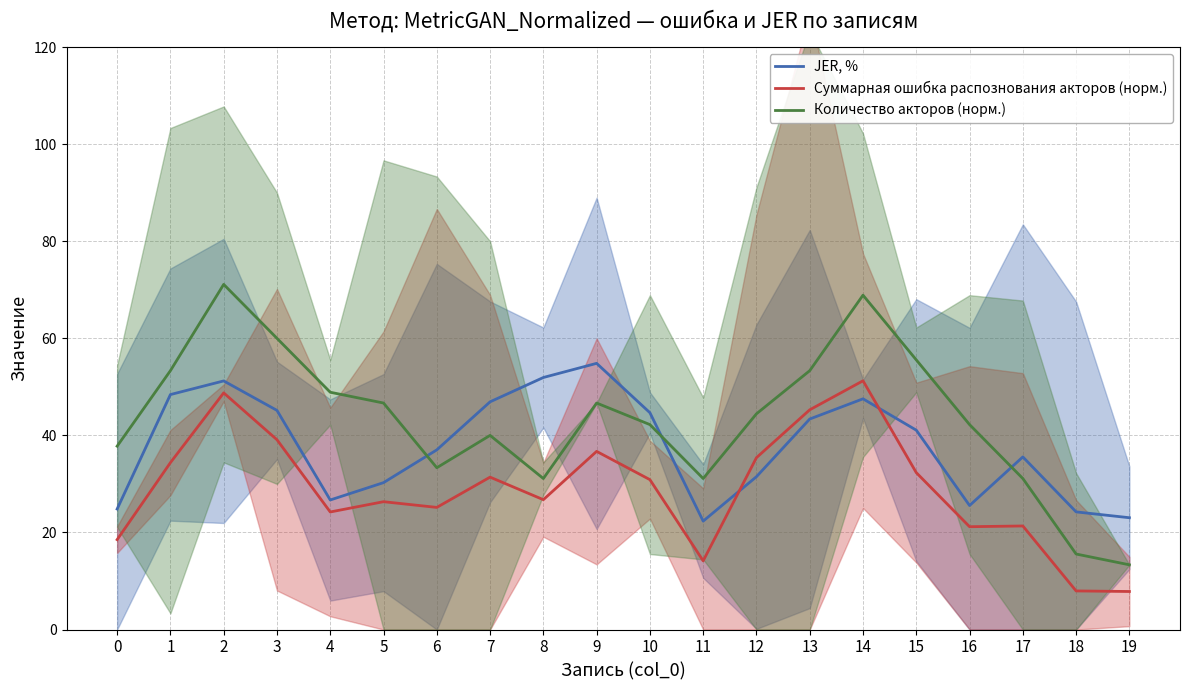

What is the minimum value for Количество акторов (норм.)?

13.3